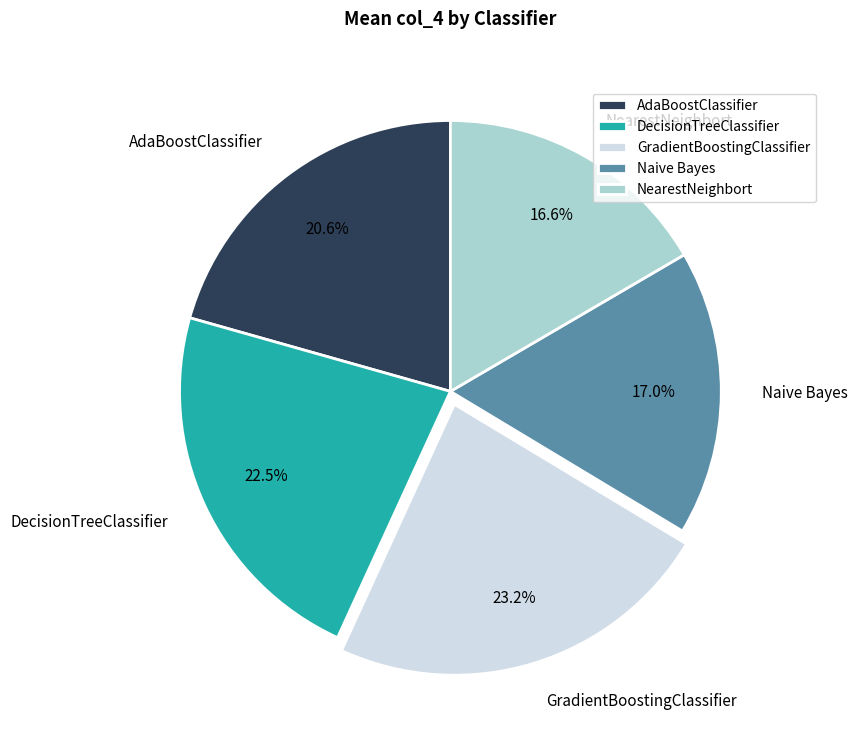

What portion of the pie excludes DecisionTreeClassifier?

77.5%